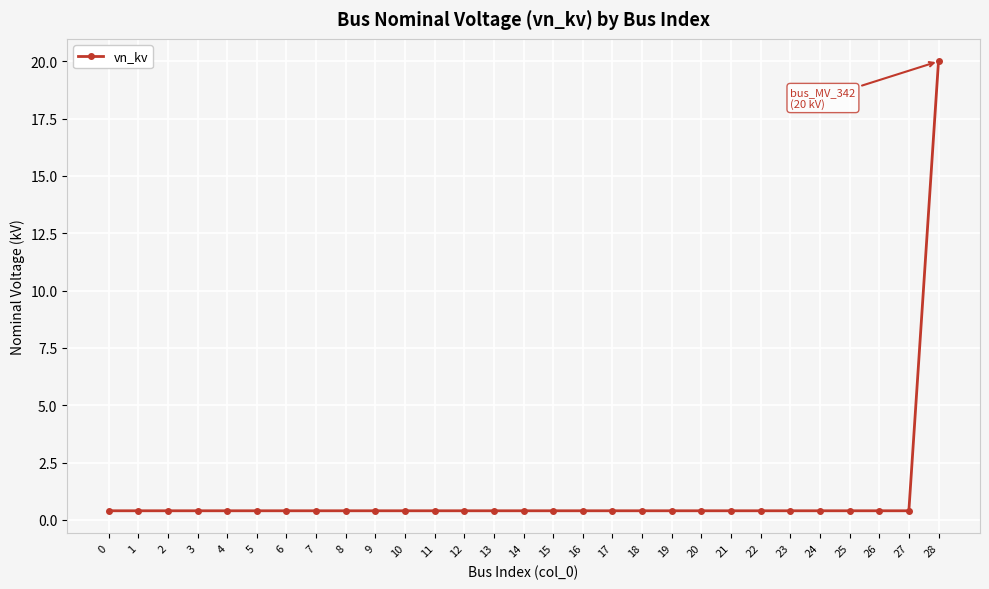

True or false: the data shows 0.4 at 24.

True